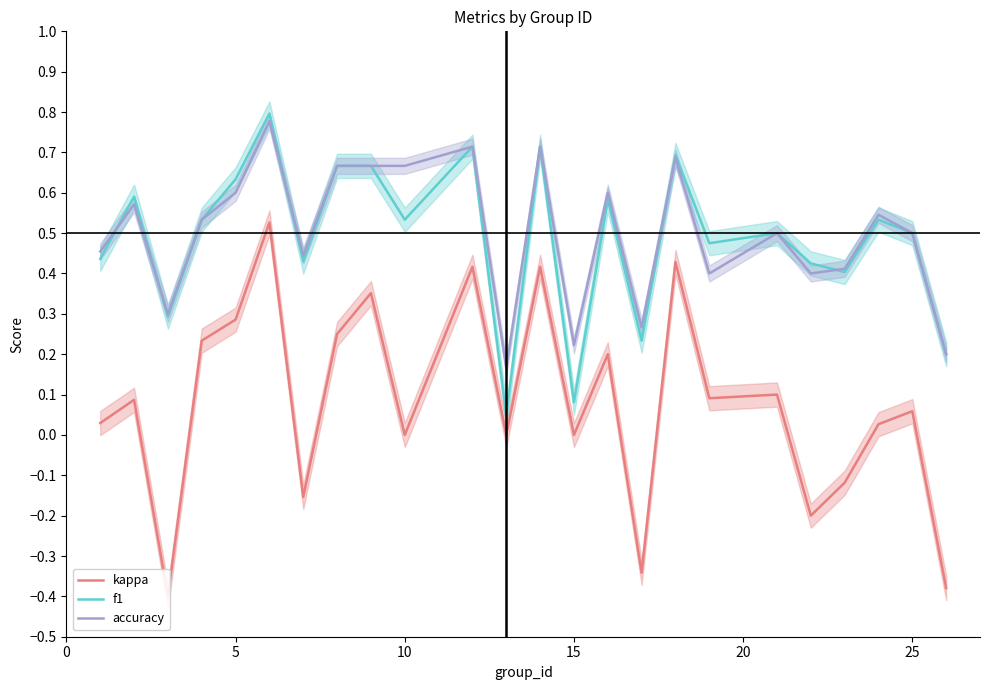

True or false: kappa has more than 2 interior local peaks.

True